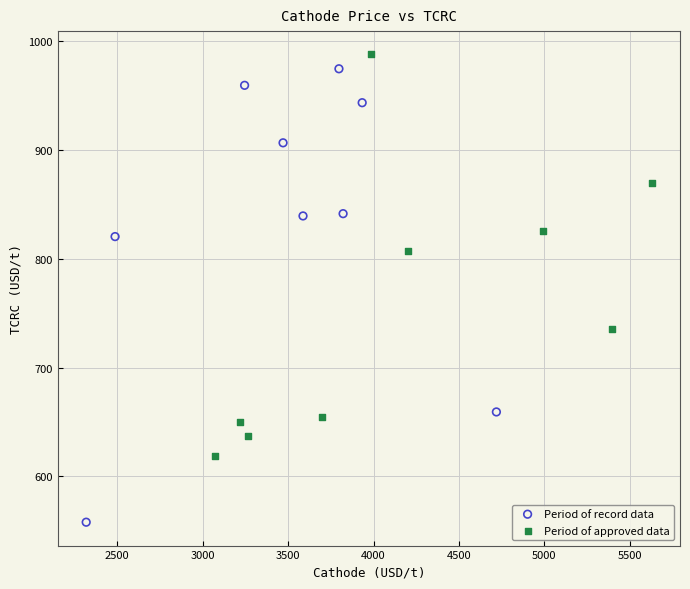

Which series reaches the minimum Y coordinate?

Period of record data